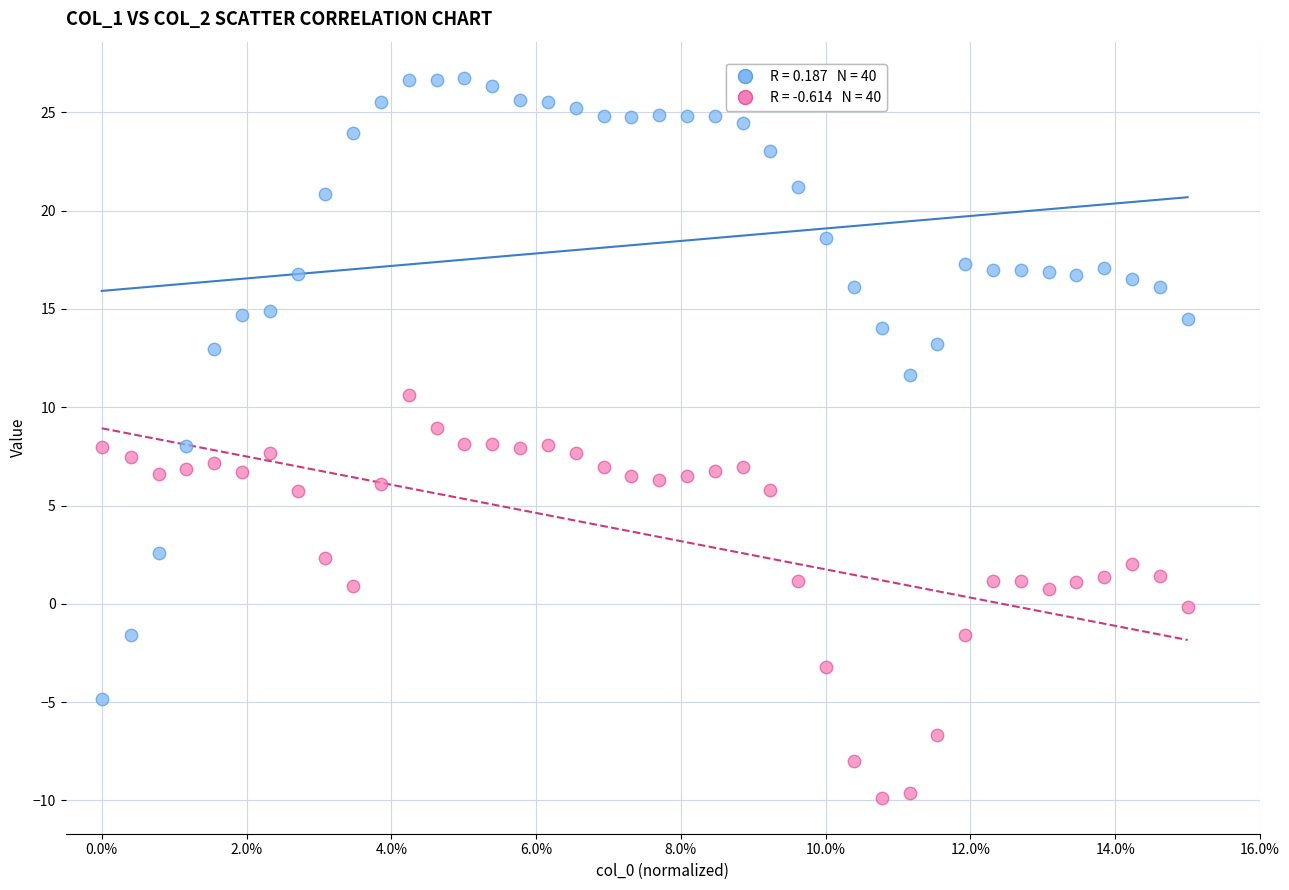

Across all data points, what is the range of Y values (max minus min)?

36.6